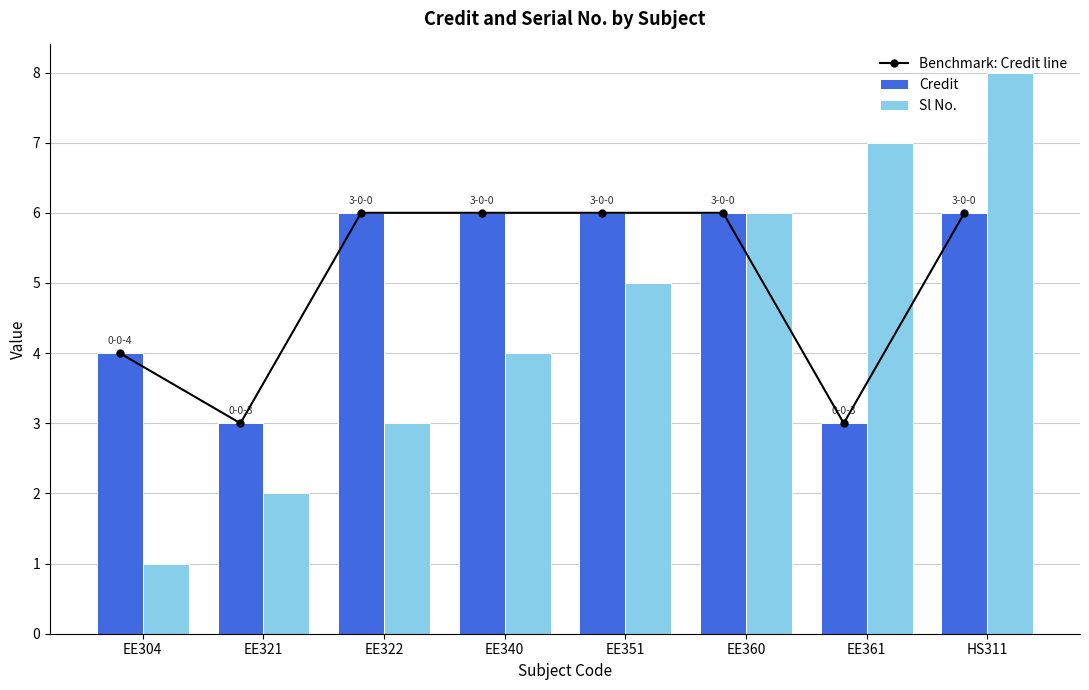

What is the value of the Sl No. bar at the 6th from the left?

6